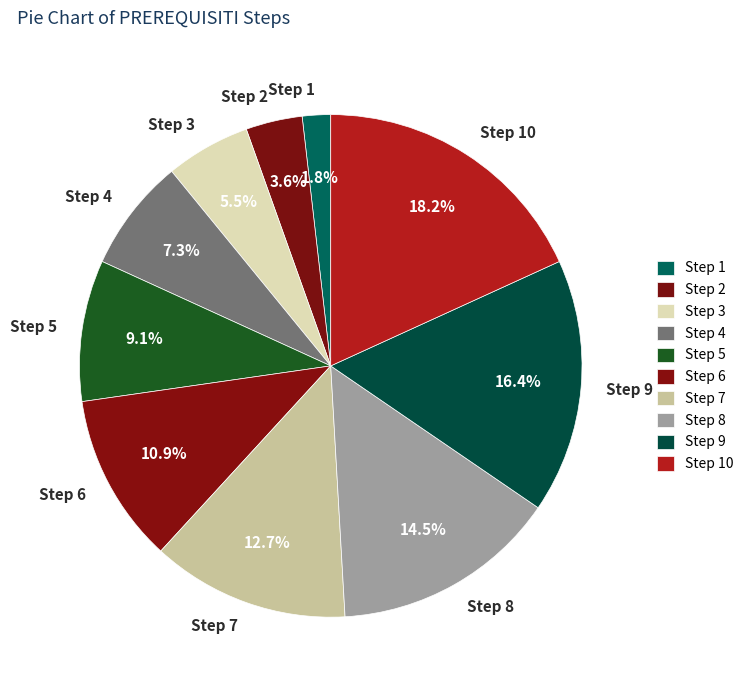

What percentage is NOT represented by Step 1?

98.2%